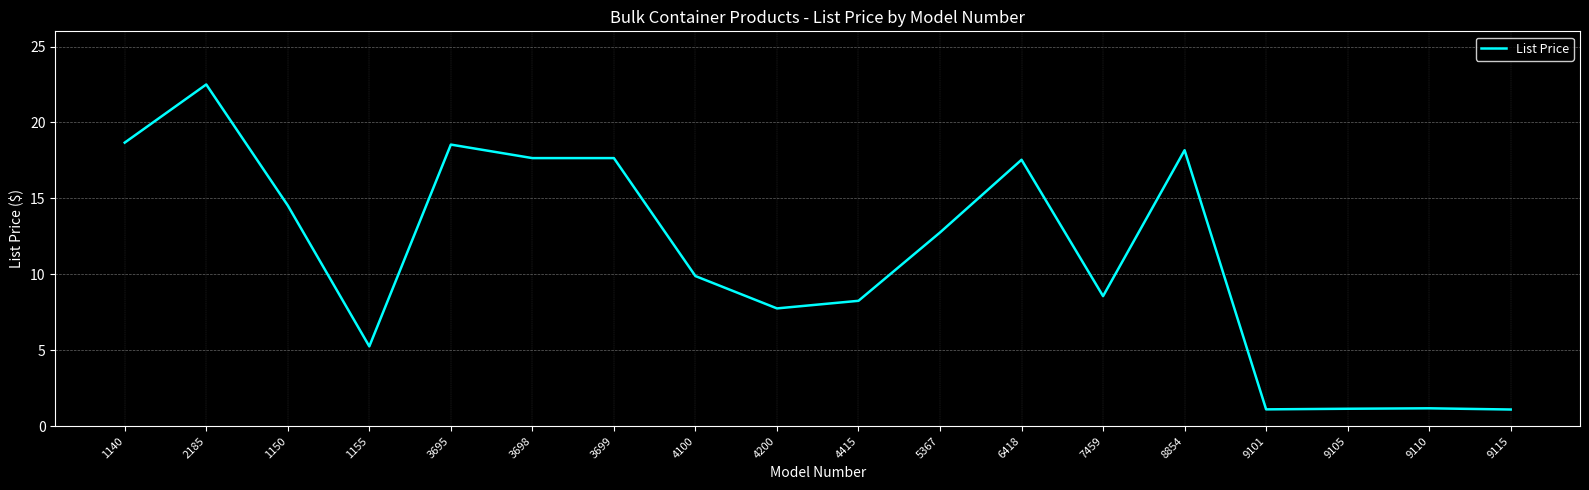

True or false: the data shows 22.5 at 2185.

True